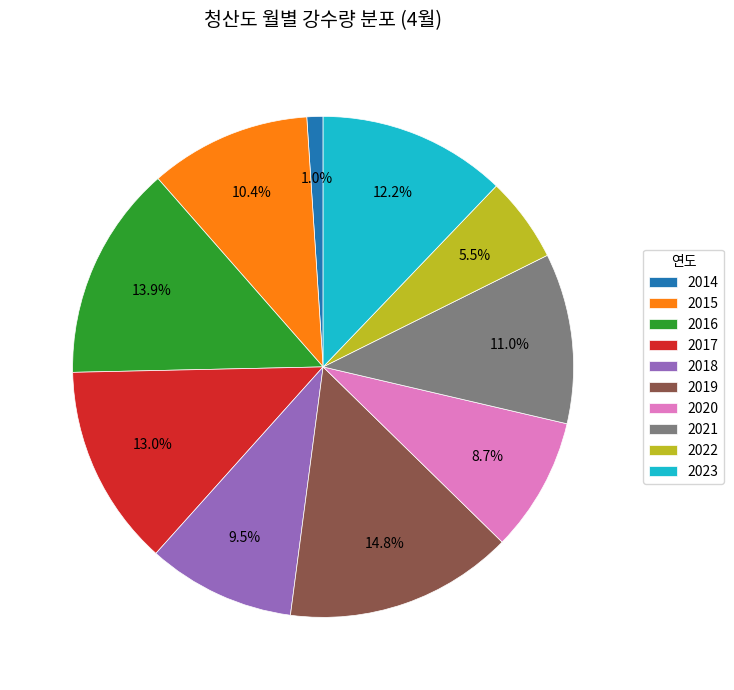

Combined, what portion of the pie is 2021 and 2016?

24.9%